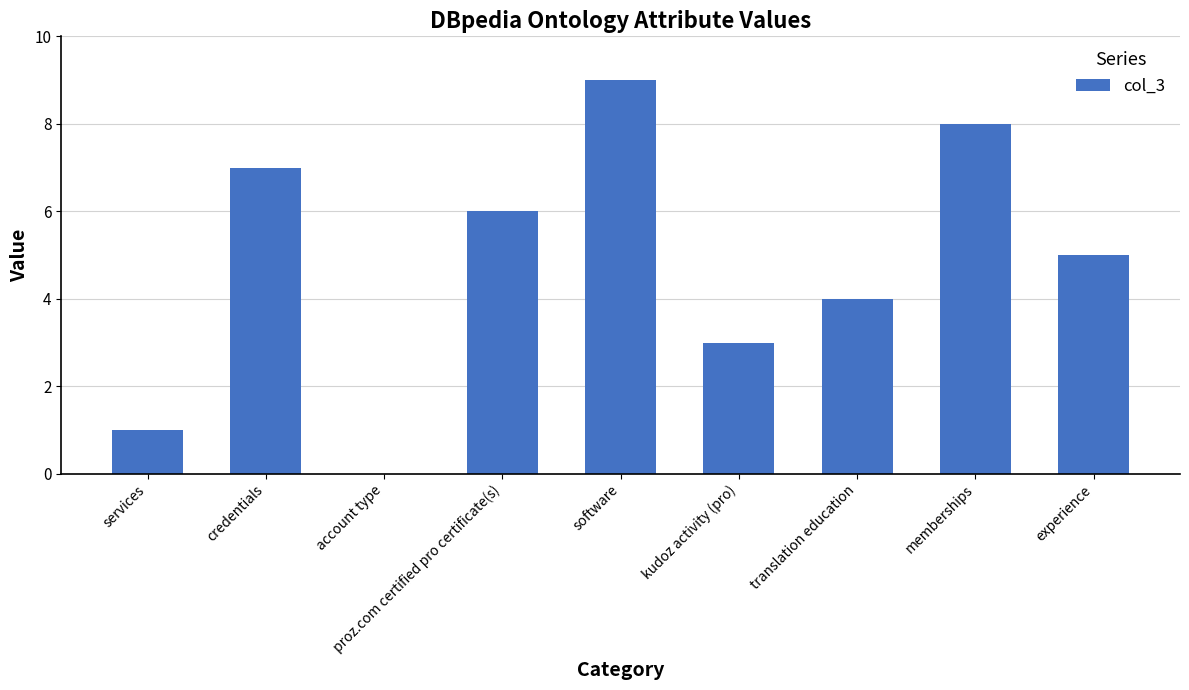

What is the sum of all values?

43